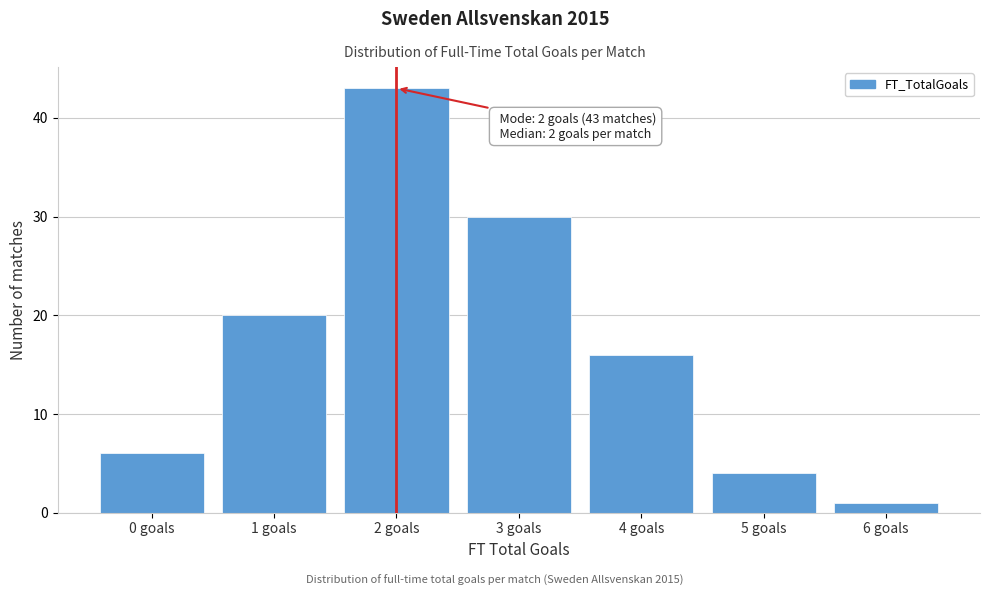

Reading left to right, what are all the values shown in this chart?

0 goals=6	1 goals=20	2 goals=43	3 goals=30	4 goals=16	5 goals=4	6 goals=1